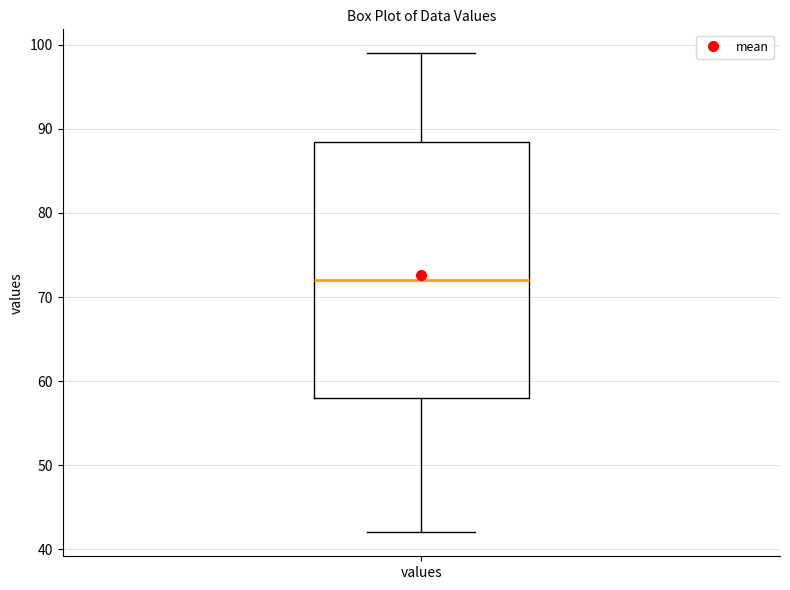

Read this box plot against the y-axis: the position of the median line, the range covered by the box, and the ends of both whiskers. The values are not printed on the chart, so give them approximately, as read against the axis.

median 72, box 58 to 89, whiskers 42 to 99